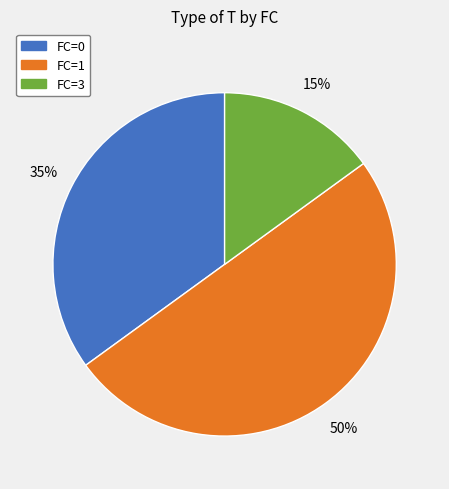

To the nearest percent, what is the average slice percentage?

33%